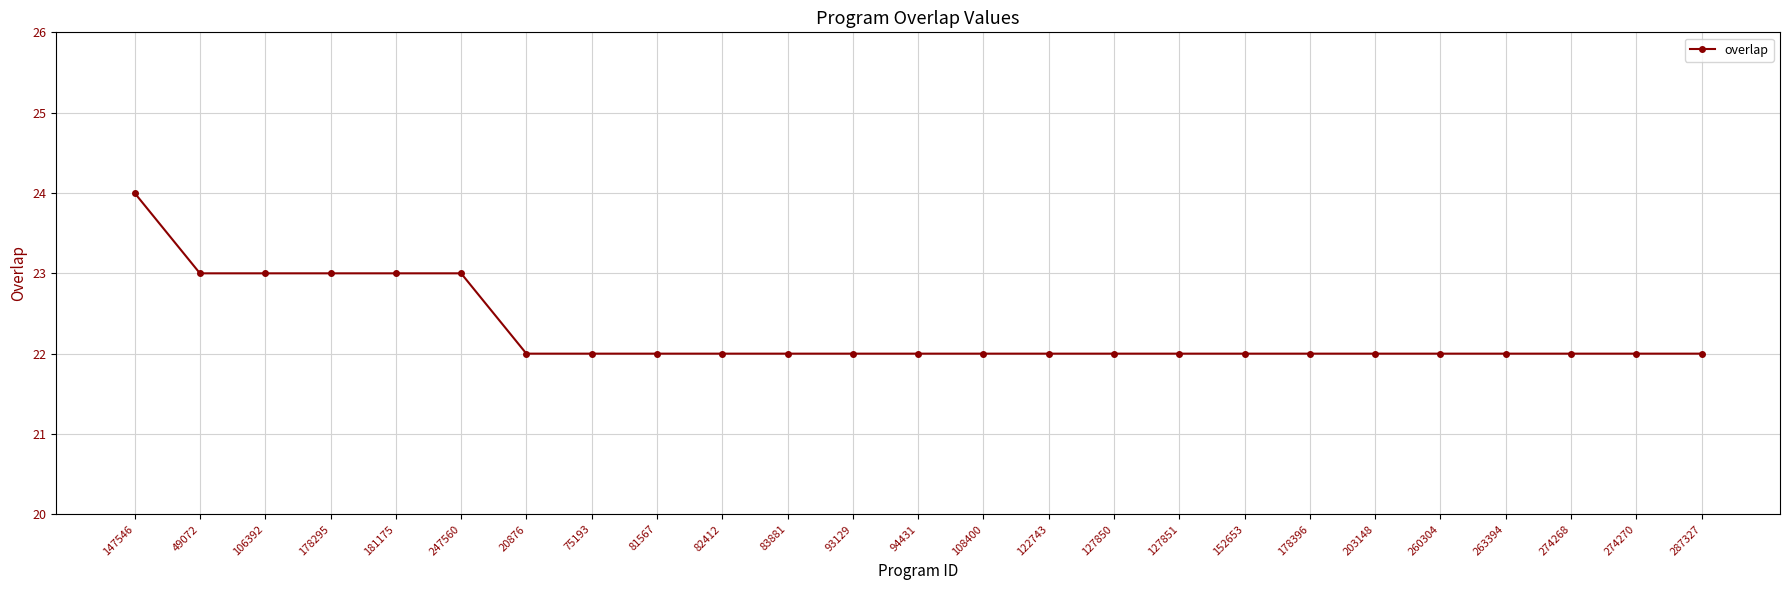

Between 181175 and 108400, which is larger?

181175